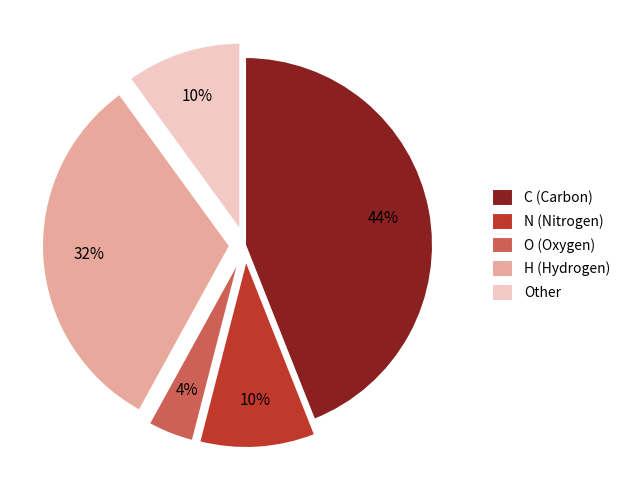

Is the sum of N (Nitrogen) and Other greater than half?

No